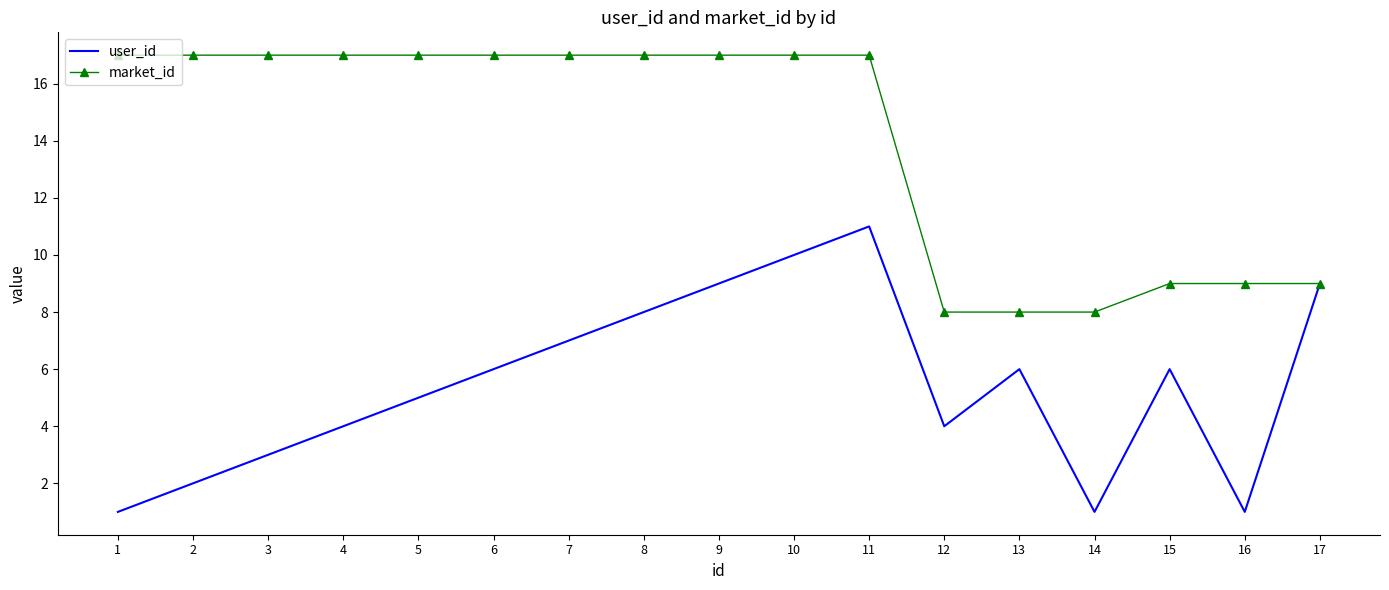

Is the value of market_id at 1 greater than the value of user_id at 4?

Yes